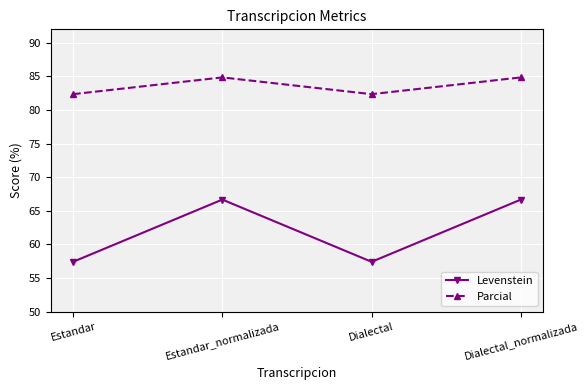

Does the chart have visible grid lines?

Yes